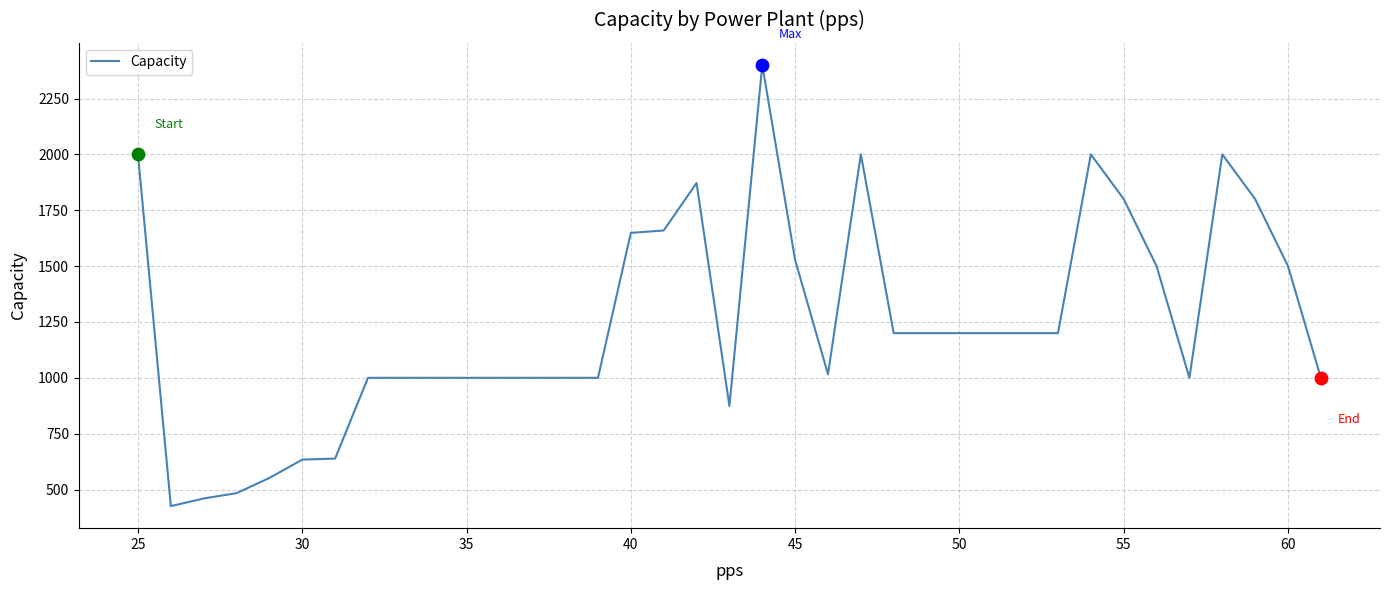

What is the maximum value shown in the chart?

2400.5